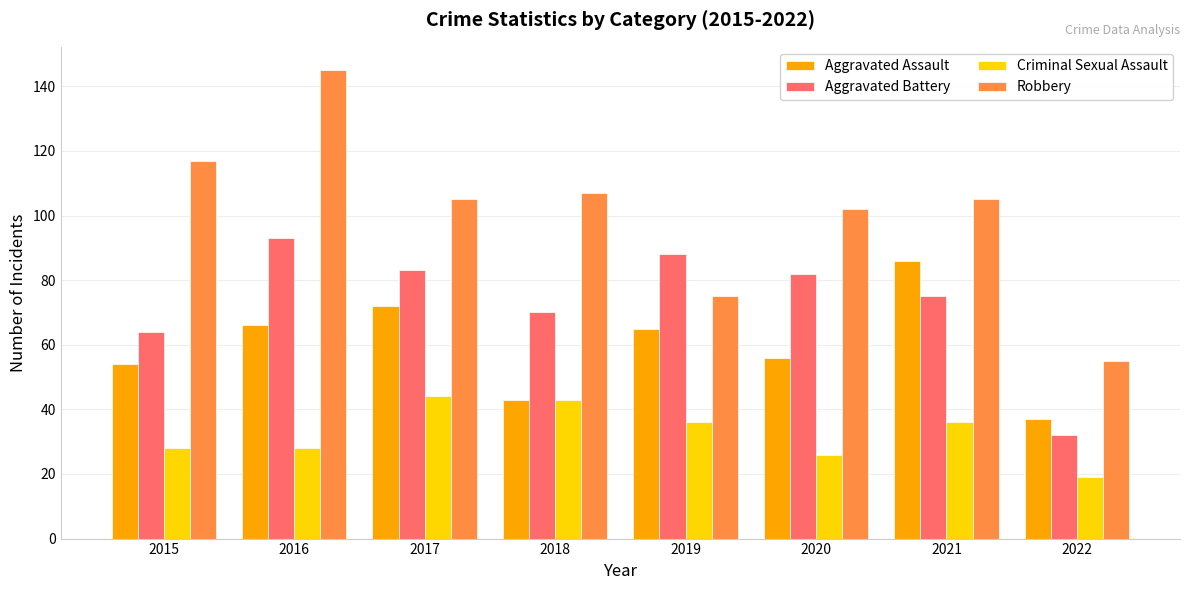

What is the difference between the highest and lowest values at 2021?

69